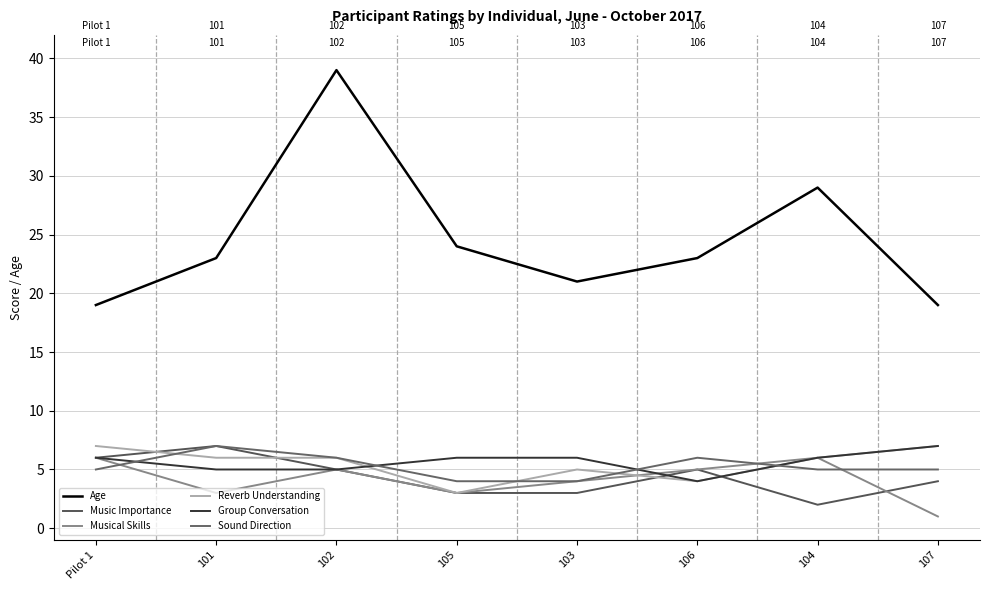

Which series has the largest total across all categories?

Age